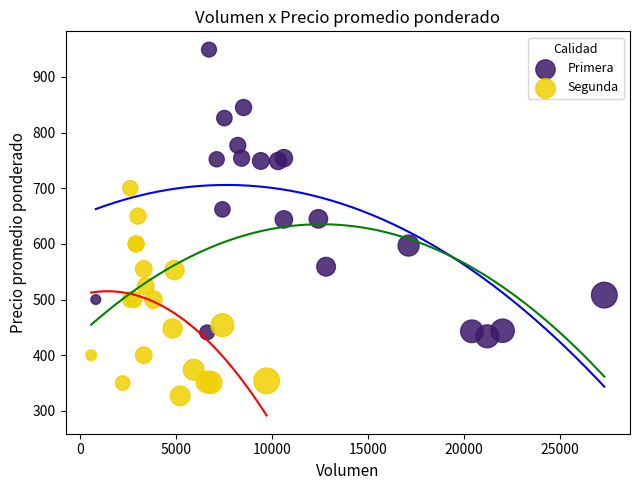

Which series contains the highest Y value?

Primera